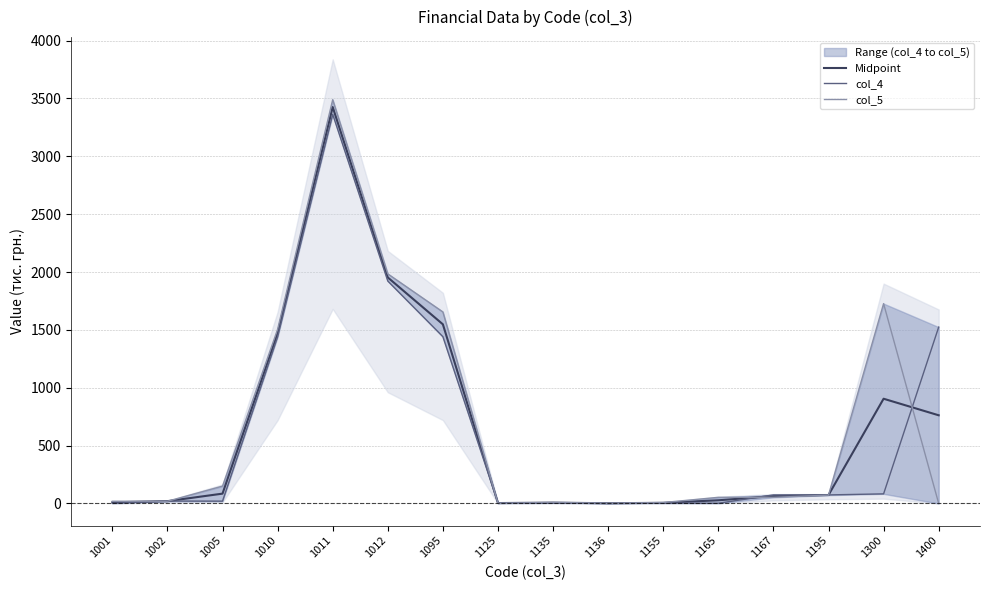

What is the difference between the maximum and minimum values in the Midpoint series?

3423.5